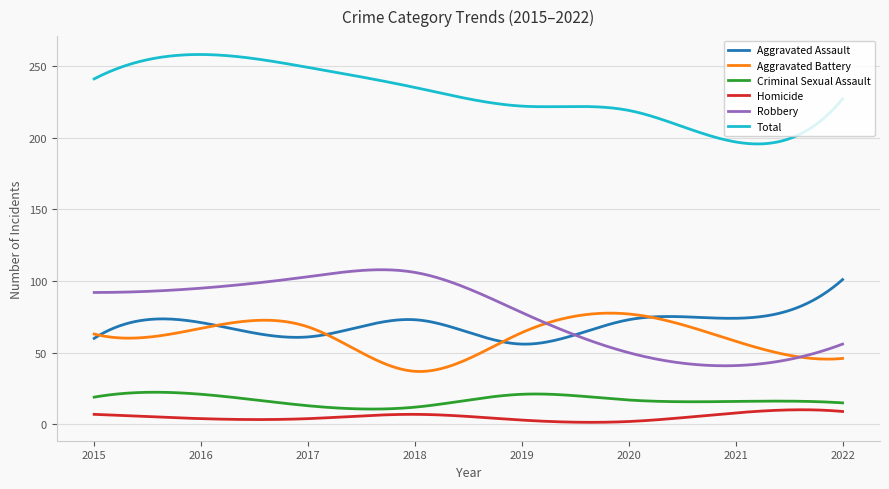

Which series has the largest total across all categories?

Total